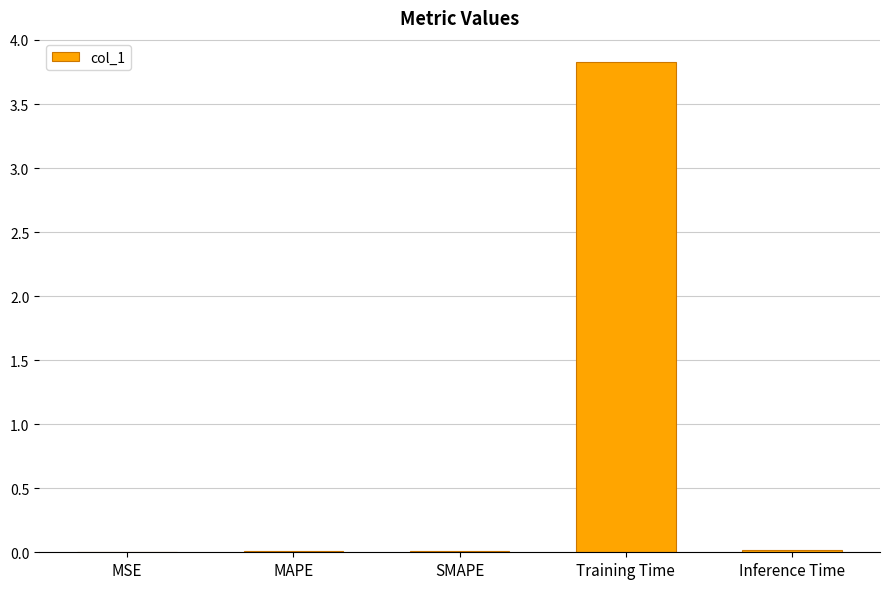

What is the maximum value shown in the chart?

3.8